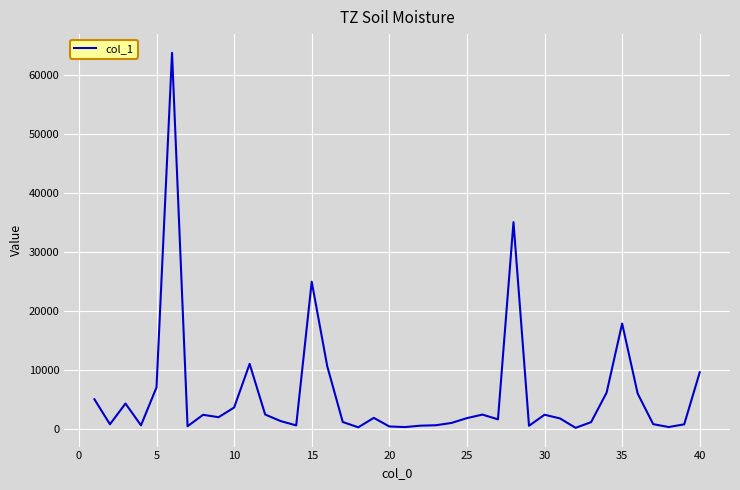

What is the greatest value displayed?

63699.0